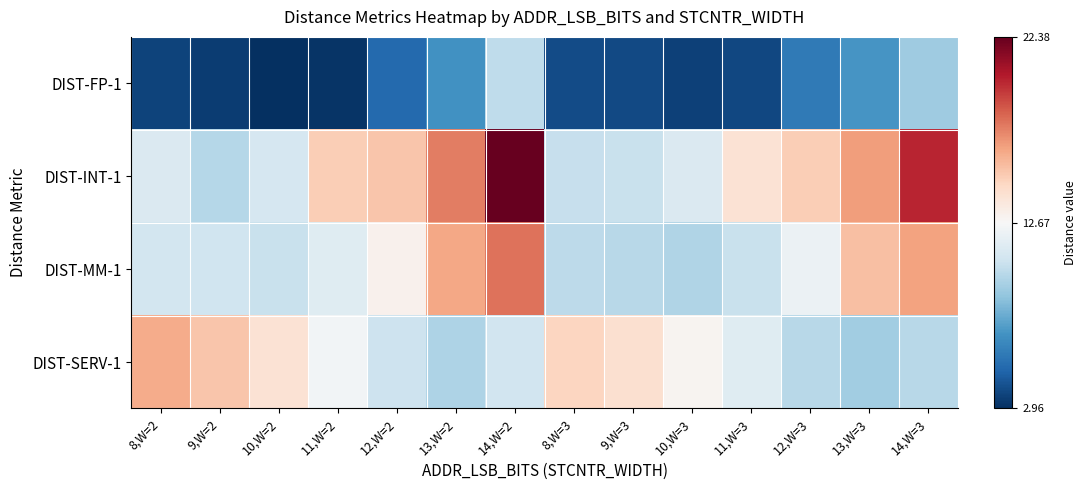

What is the spread (max minus min) of values at 10,W=2?

11.1